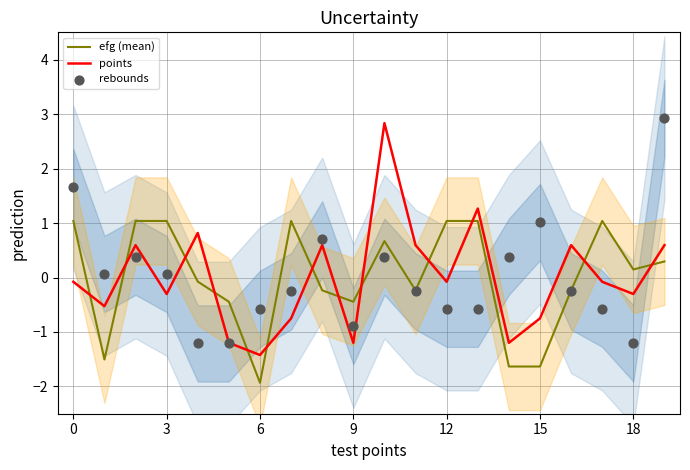

Is the value of points at 16 greater than the value of rebounds at 12?

Yes